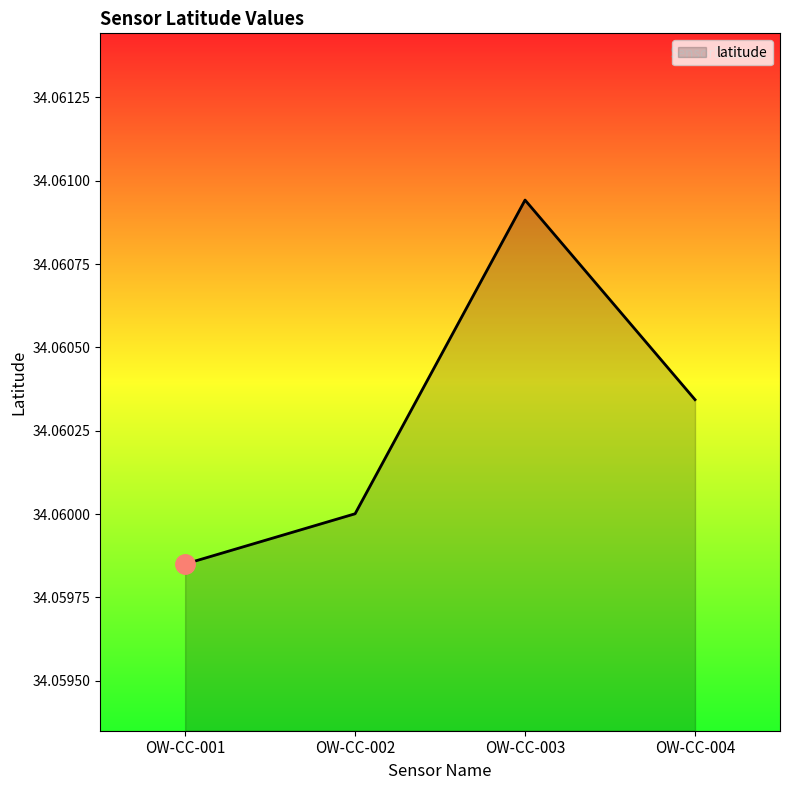

The value at OW-CC-003 is 46.1. True or false?

False